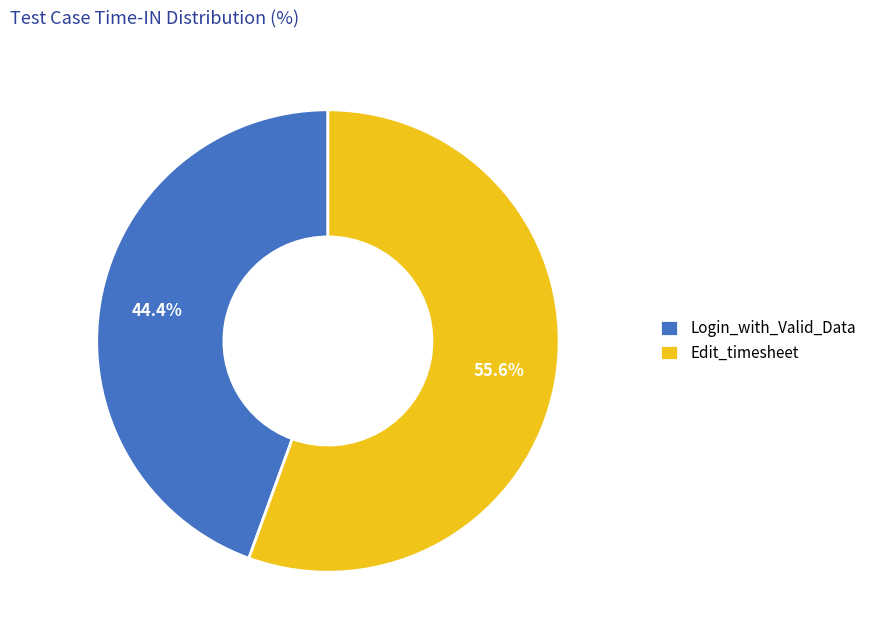

To the nearest percent, what portion does Login_with_Valid_Data represent?

44%